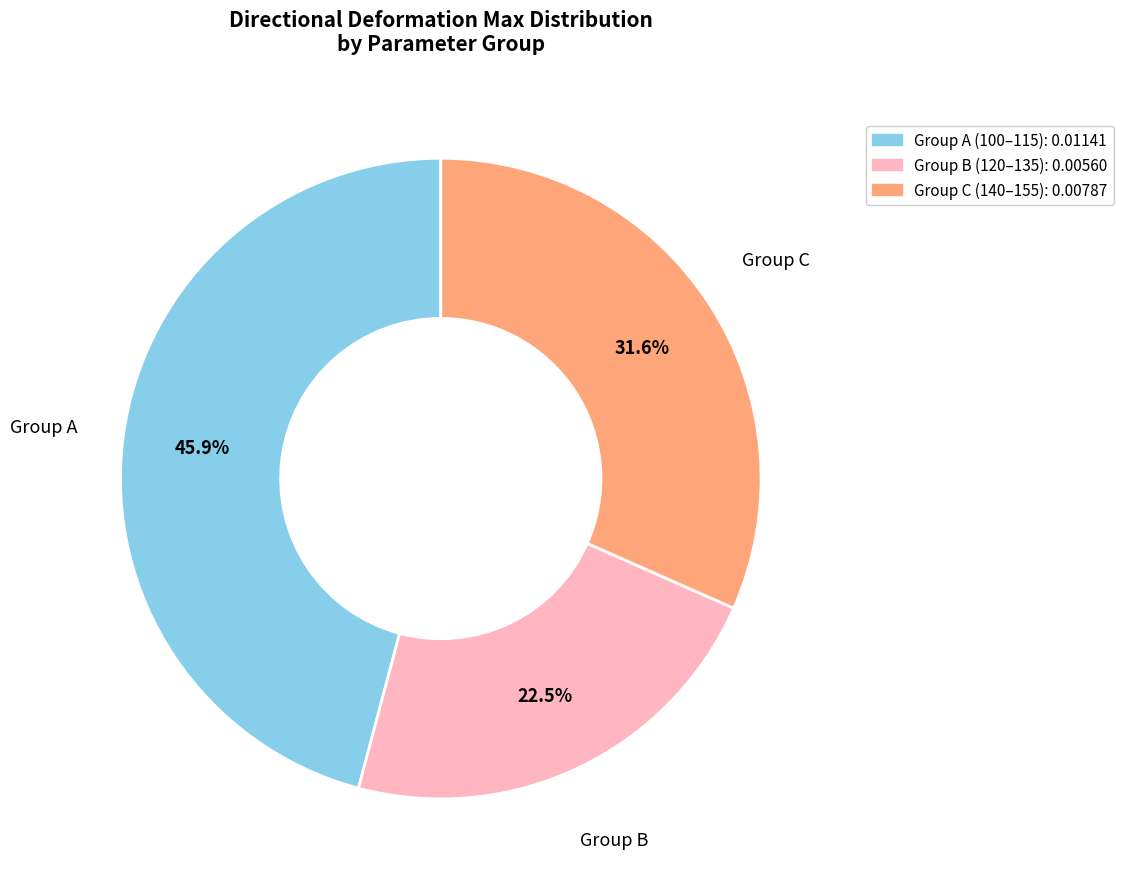

Combined, do Group B (120–135): 0.00560 and Group A (100–115): 0.01141 account for over 50%?

Yes